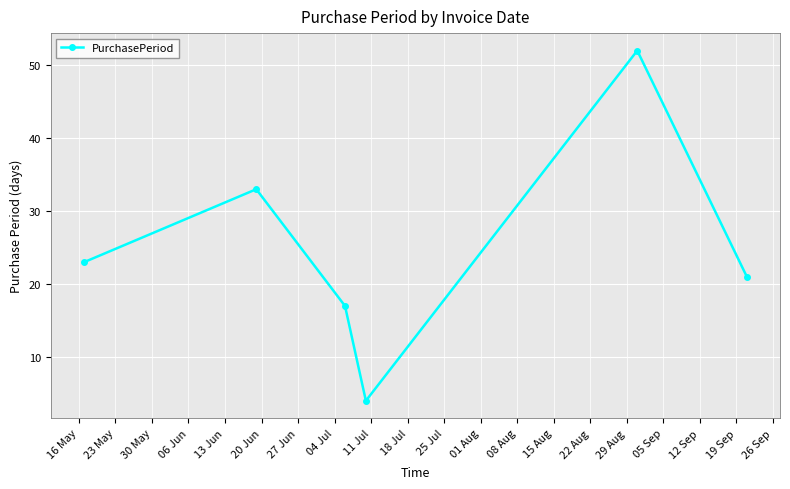

Reading left to right, list all the values displayed in this chart.

23	33	17	4	52	21